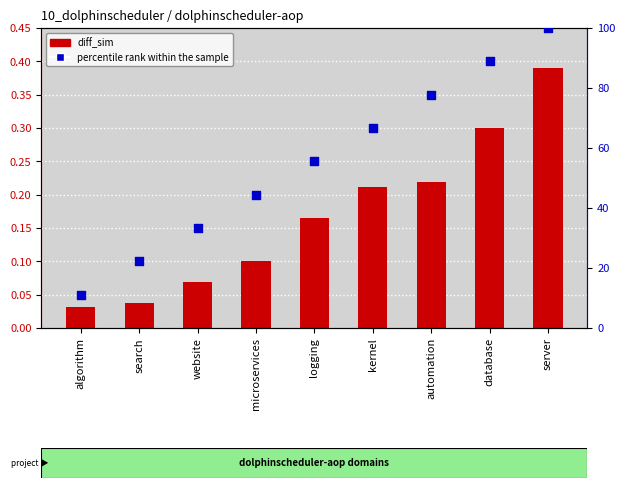

Which series has the largest Y range (max minus min)?

percentile rank within the sample